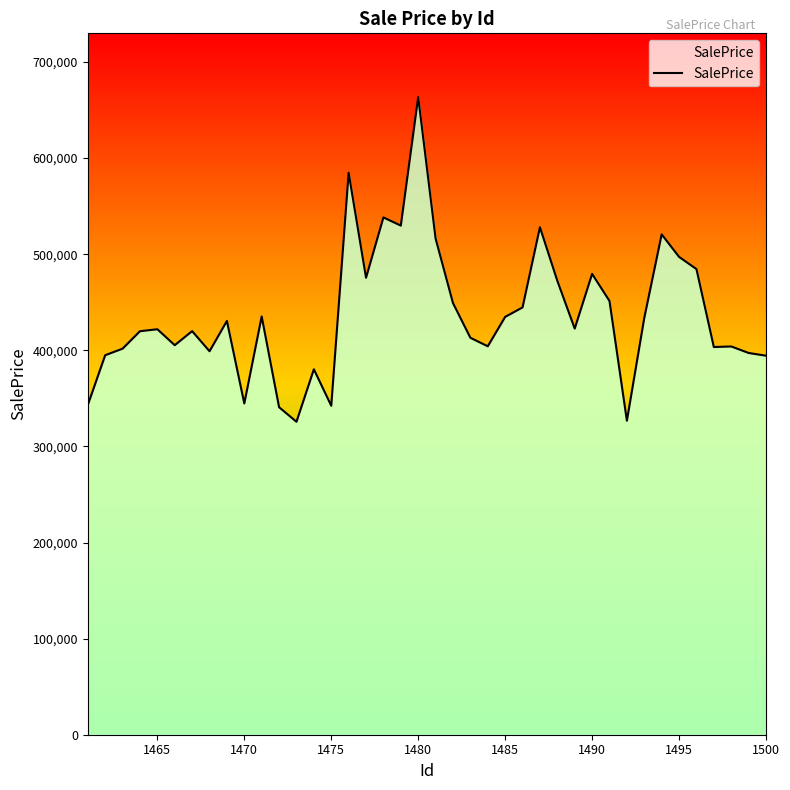

Count the number of data series in this chart.

1